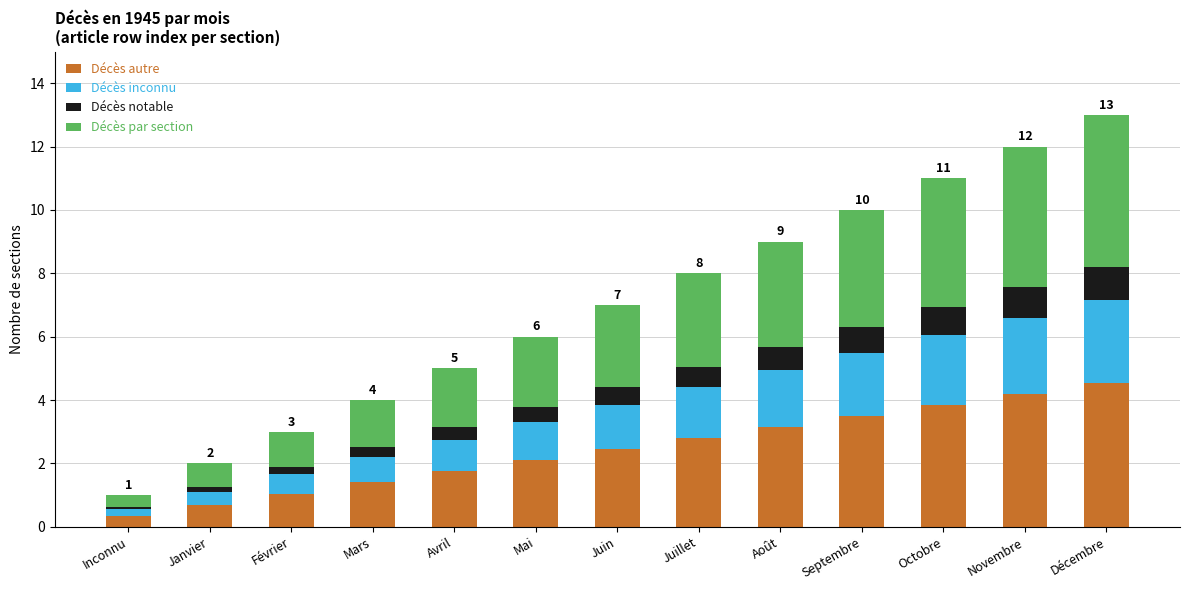

Rank the categories by Décès autre value from highest to lowest.

Décembre, Novembre, Octobre, Septembre, Août, Juillet, Juin, Mai, Avril, Mars, Février, Janvier, Inconnu